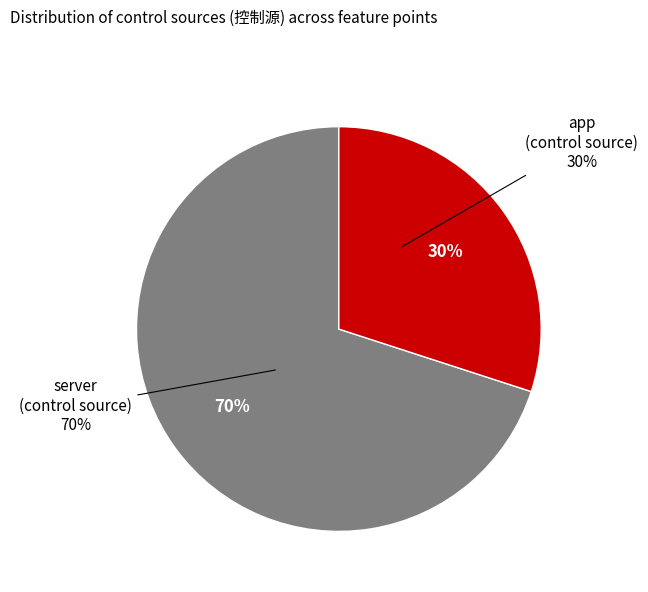

Is the sum of app and server greater than half?

Yes